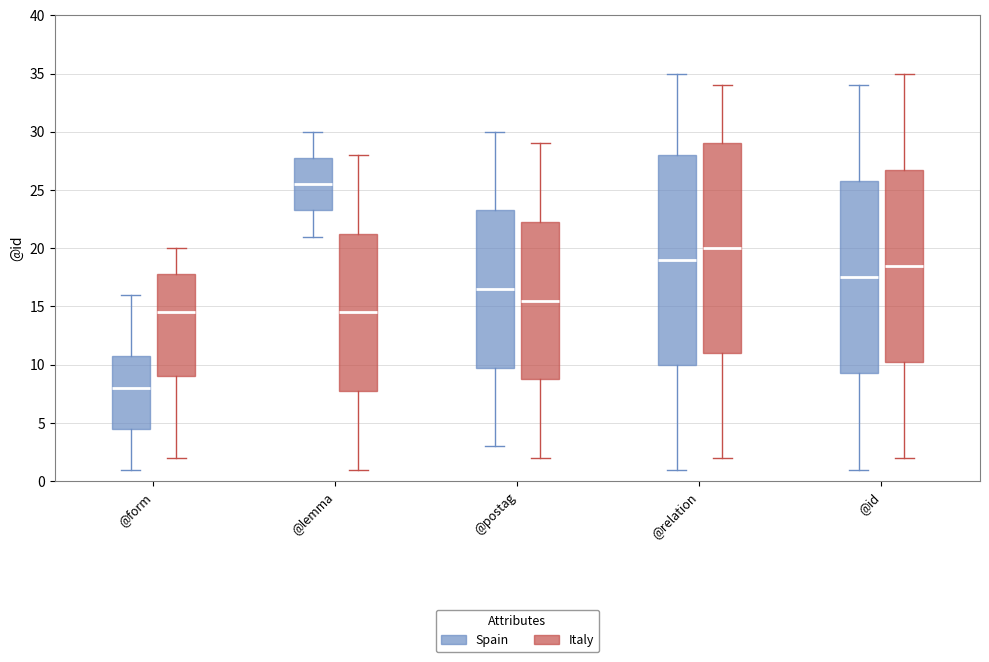

Which box has the lowest median line?

@form (Spain)